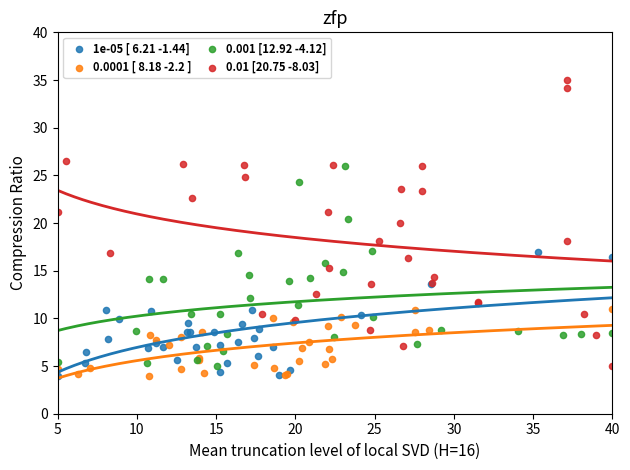

Which series reaches the maximum Y coordinate?

0.01 [20.75 -8.03]